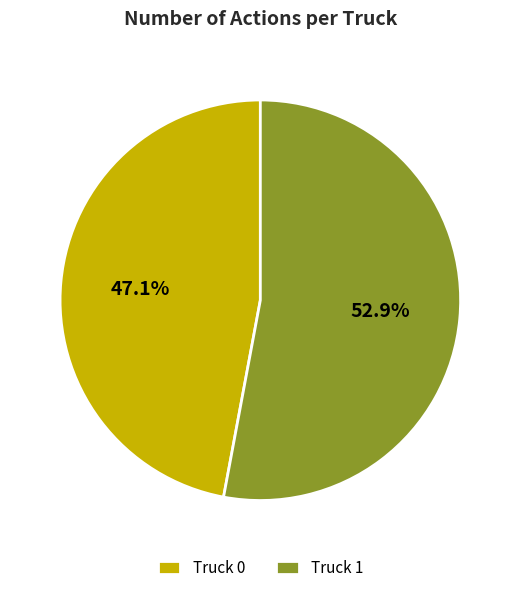

Between Truck 0 and Truck 1, which is larger?

Truck 1